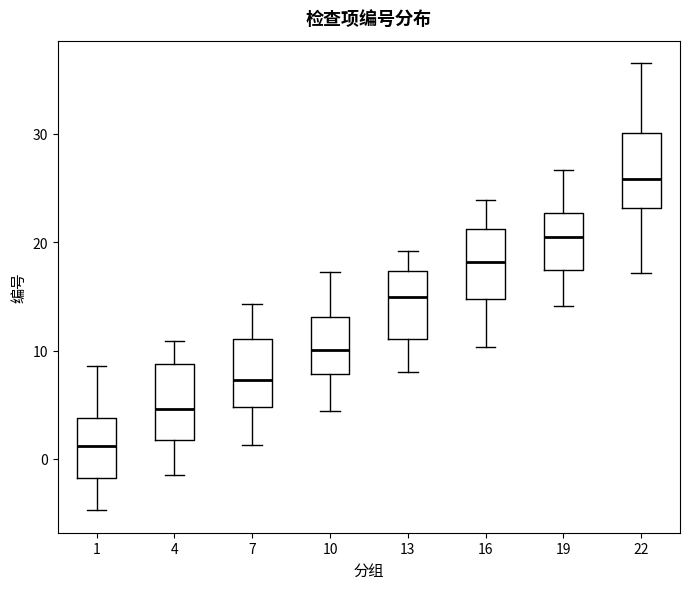

Where does the lower whisker of the box at x = 19 end on the y-axis? The values are not printed on the chart, so give them approximately, as read against the axis.

14